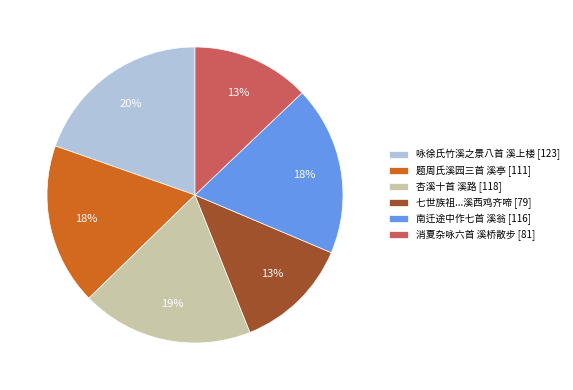

True or false: 消夏杂咏六首 溪桥散步 [81] accounts for 25% of the total.

False